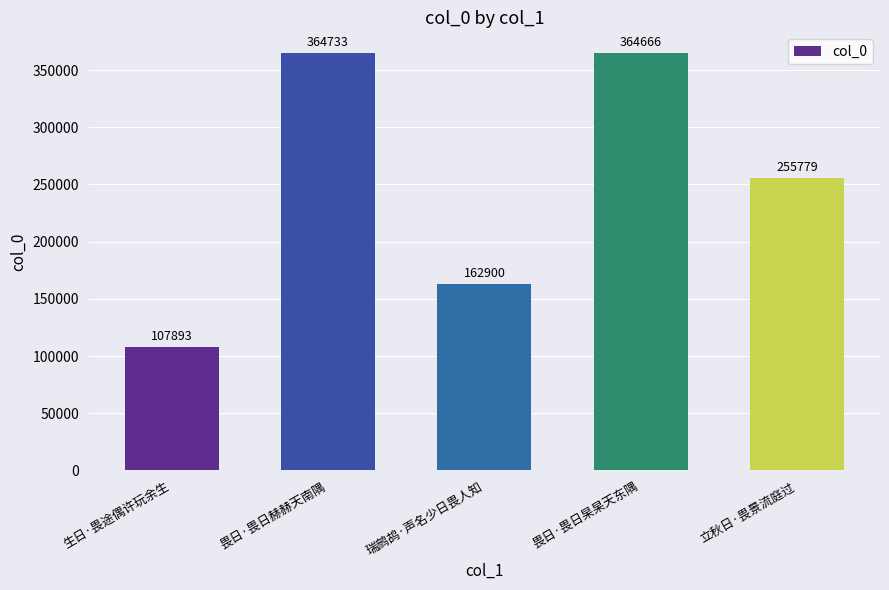

What is the average value?

251194